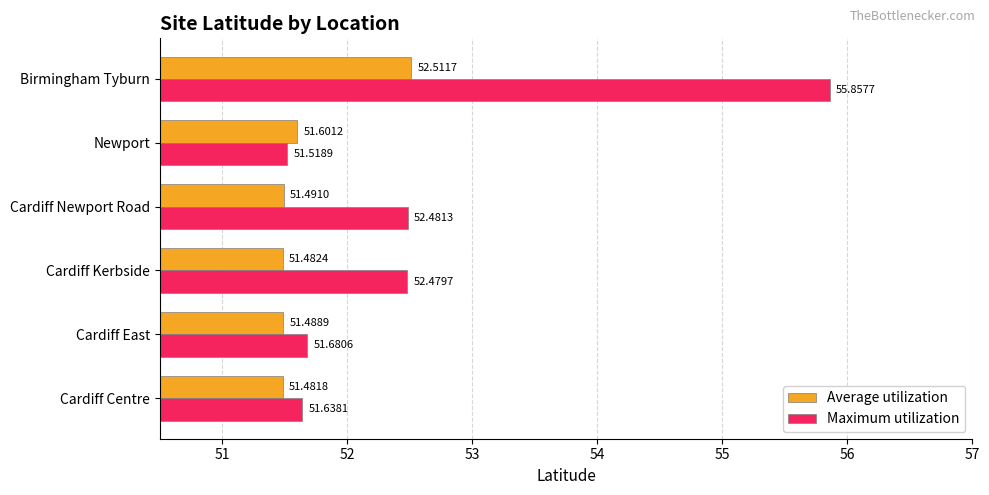

Which series changed the most between Cardiff East and Newport?

Maximum utilization